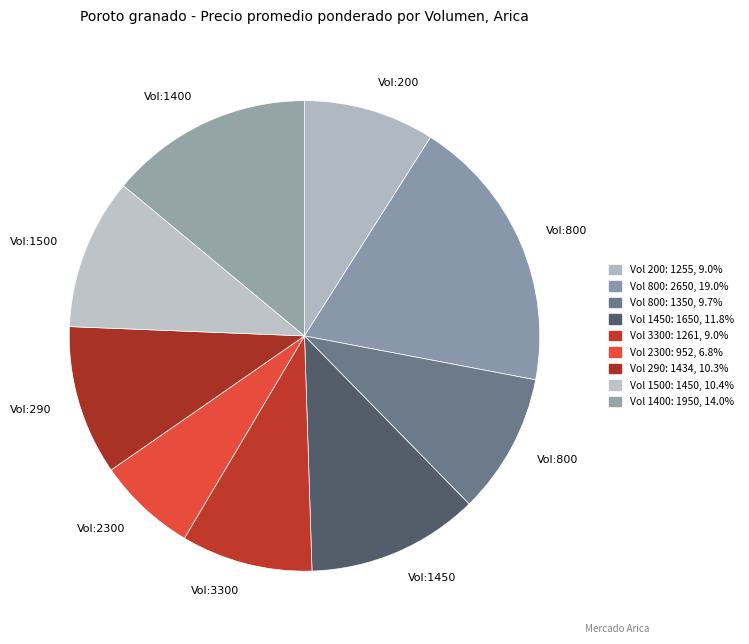

How many slices are in this pie chart?

9